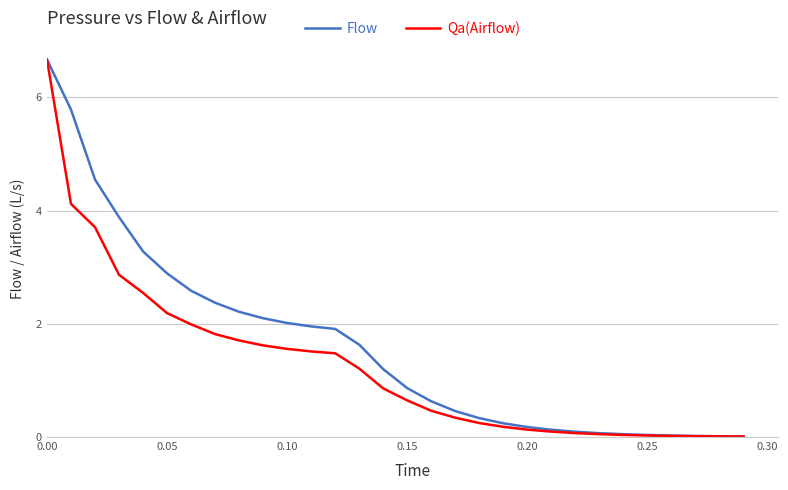

Does the chart display data point markers on the line(s)?

No